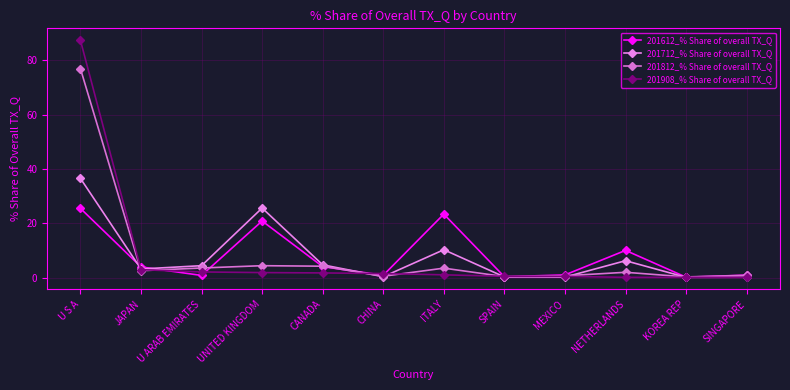

What value does the 201812_% Share of overall TX_Q series have at U S A?

76.9